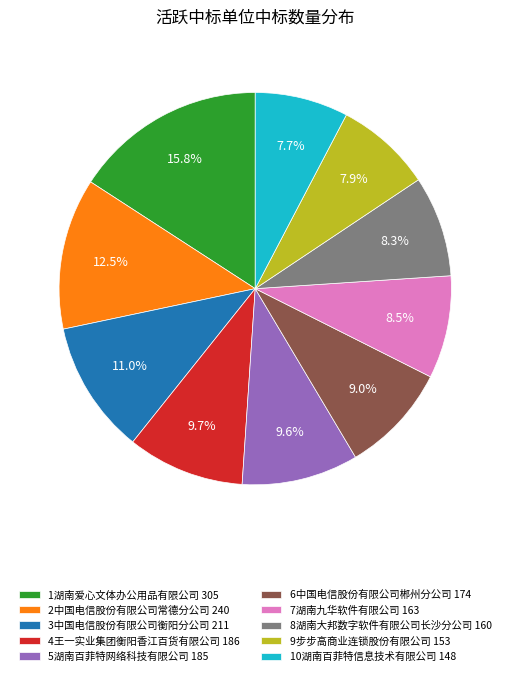

Does 2中国电信股份有限公司常德分公司 account for over 50% of the chart?

No